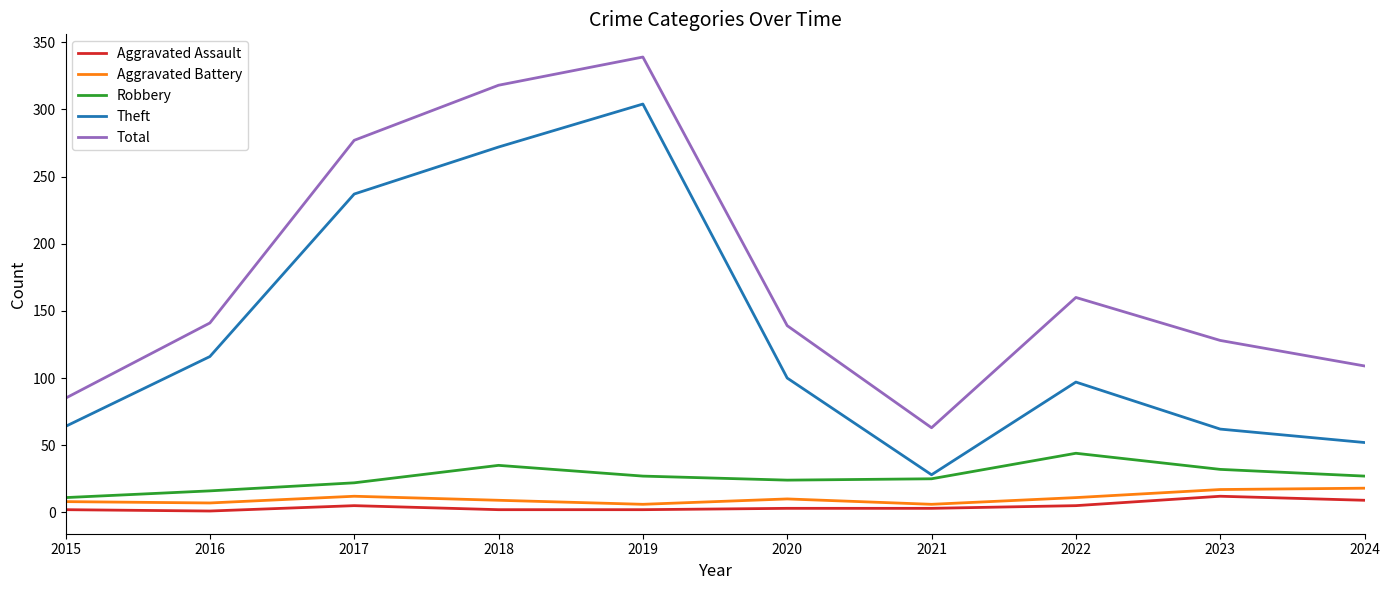

Which category has the highest value across all series?

2019